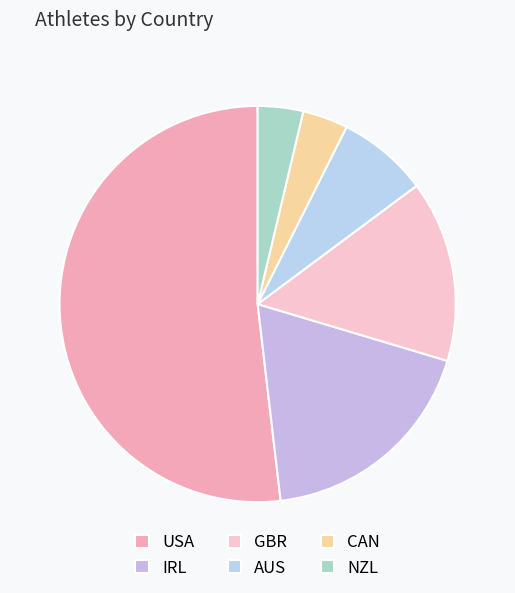

To the nearest percent, what portion does AUS represent?

7%